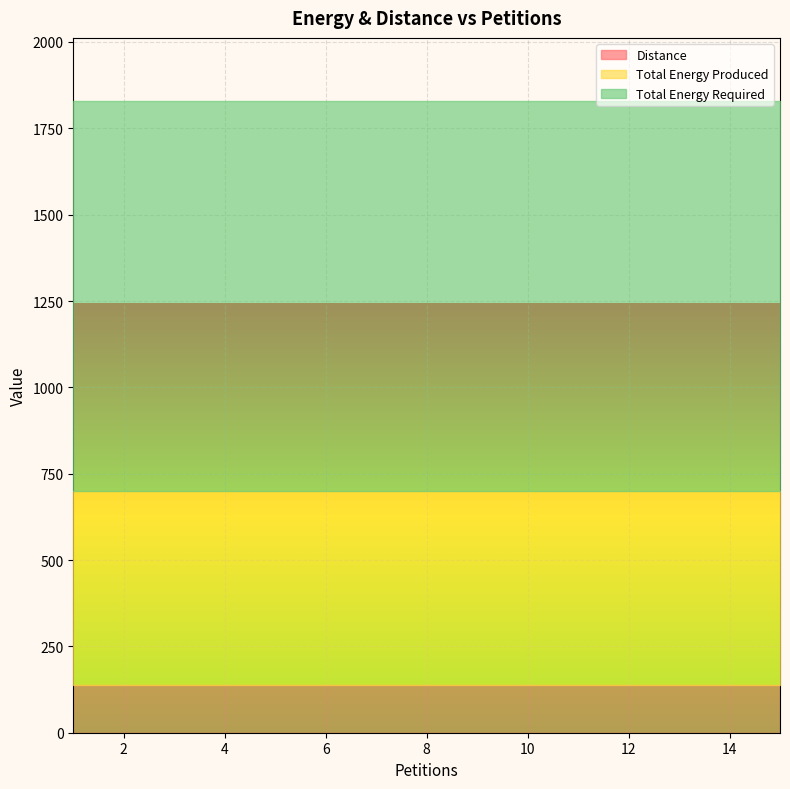

Is it true that Total Energy Required equals 659 at 10?

False